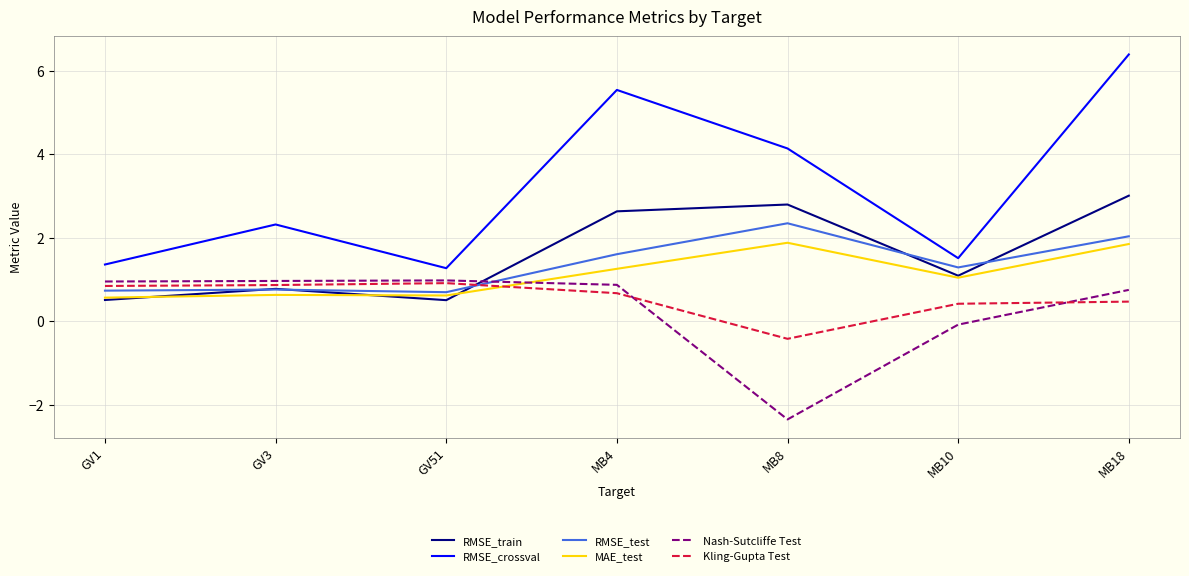

What is the smallest value displayed?

-2.4